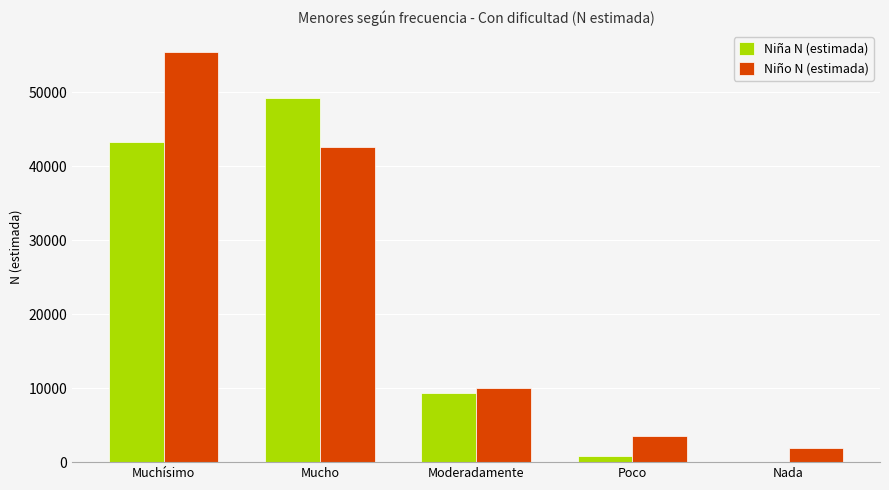

How many groups of bars are there?

5